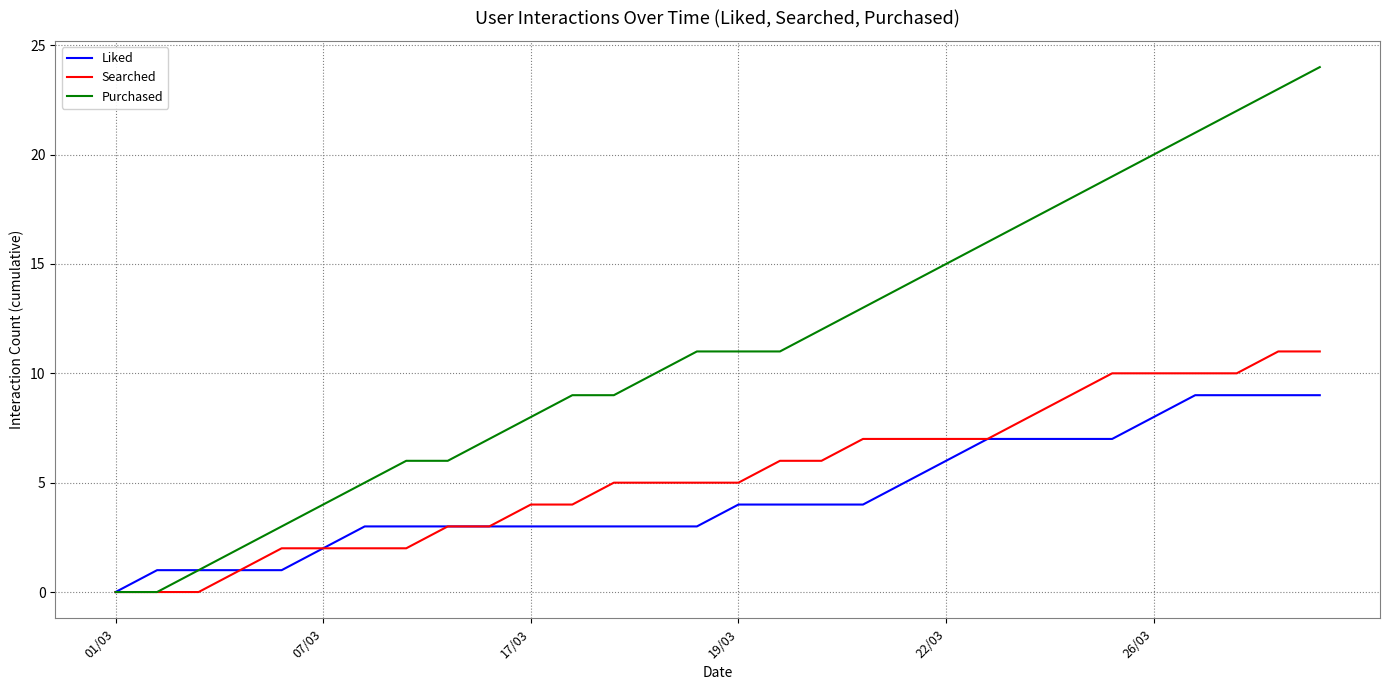

Which series has the widest spread of values?

Purchased